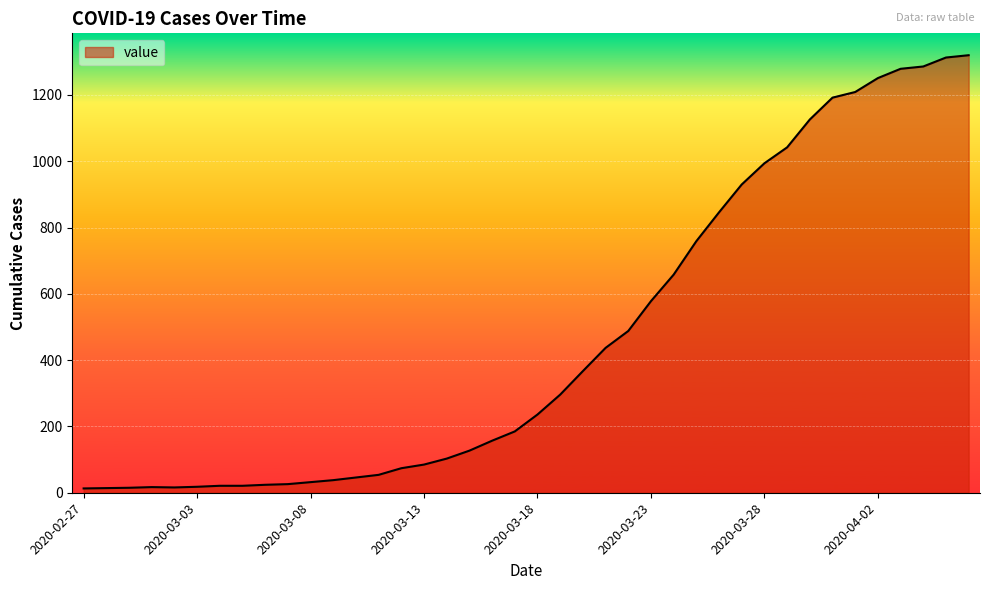

What is the greatest value displayed?

1320